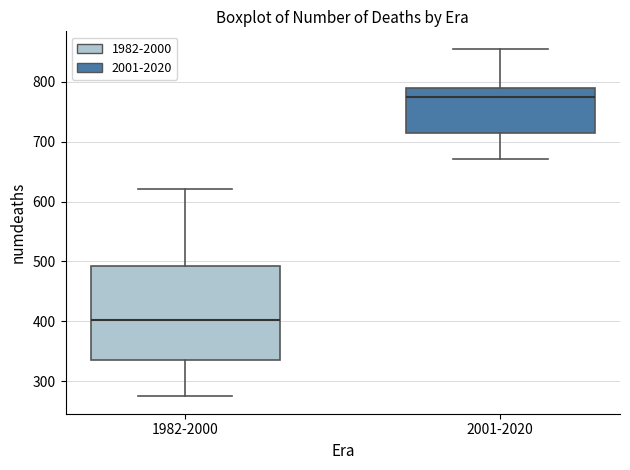

Reading left to right, transcribe this box plot: for each box, give where its median line is, the range the box spans, and where its two whiskers end, as read against the y-axis. The values are not printed on the chart, so give them approximately, as read against the axis.

1982-2000: median 400, box 340 to 490, whiskers 280 to 620
2001-2020: median 770, box 710 to 790, whiskers 670 to 860